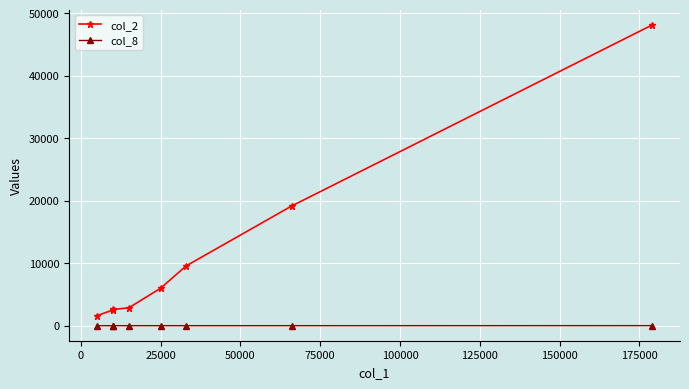

The value of col_8 at 150000 is 12. True or false?

False